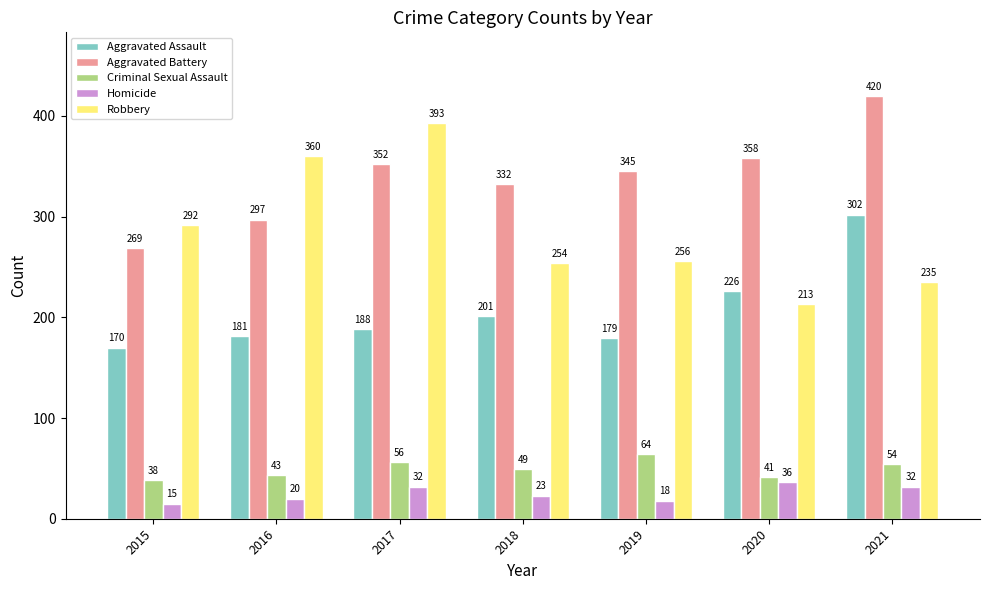

What is the difference between the maximum and minimum values in the Aggravated Battery series?

151